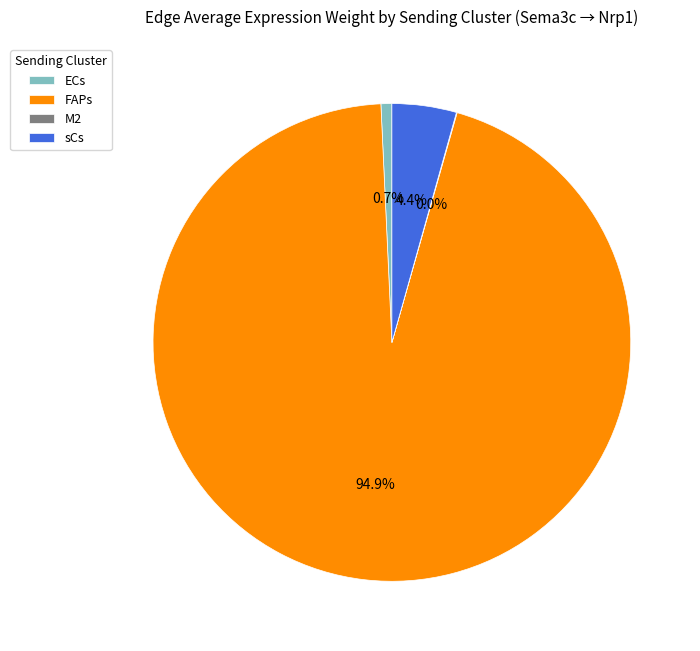

To the nearest percent, what portion does FAPs represent?

95%